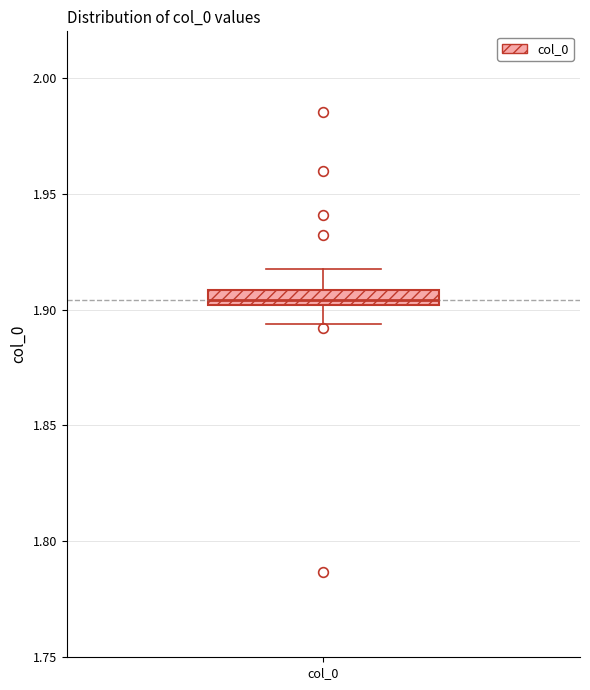

Where is the upper edge of the box for col_0 on the y-axis? The values are not printed on the chart, so give them approximately, as read against the axis.

1.910